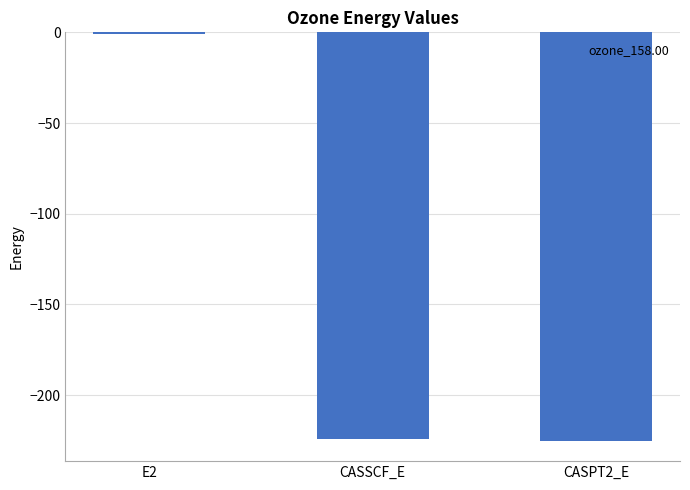

What is the average value?

-150.1